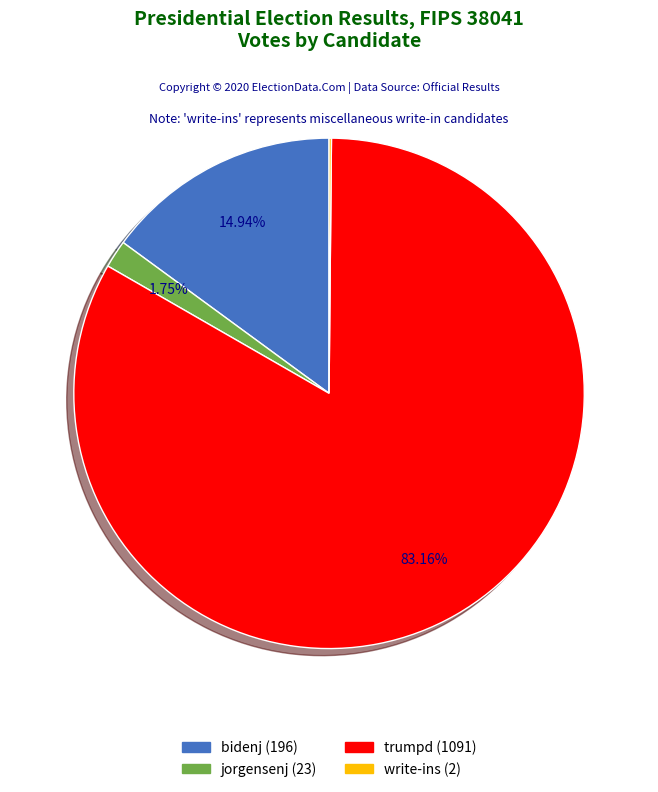

What percentage do bidenj and trumpd together represent?

98.1%